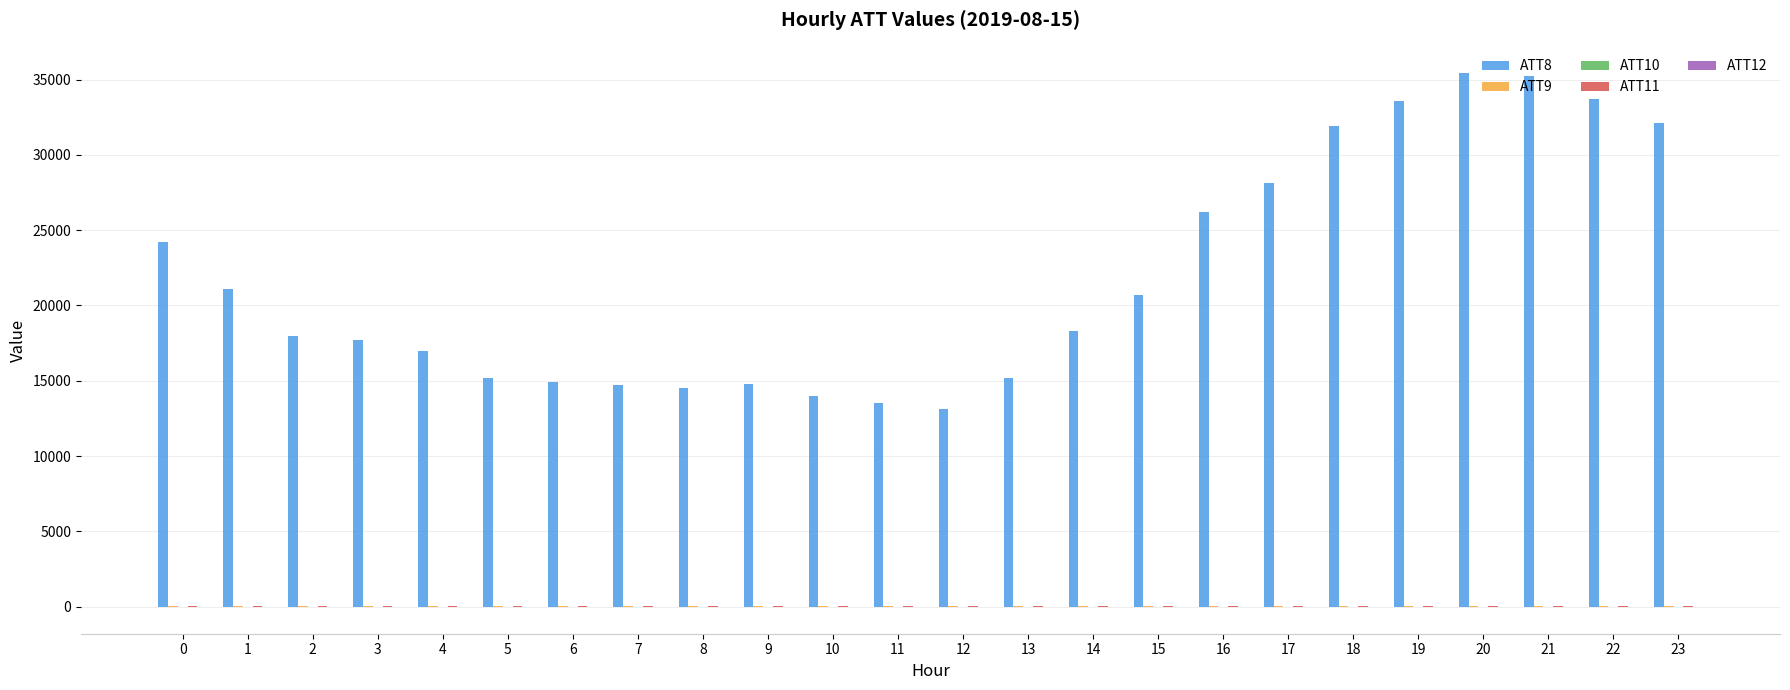

The value of ATT8 at 18 is 55920.8. True or false?

False